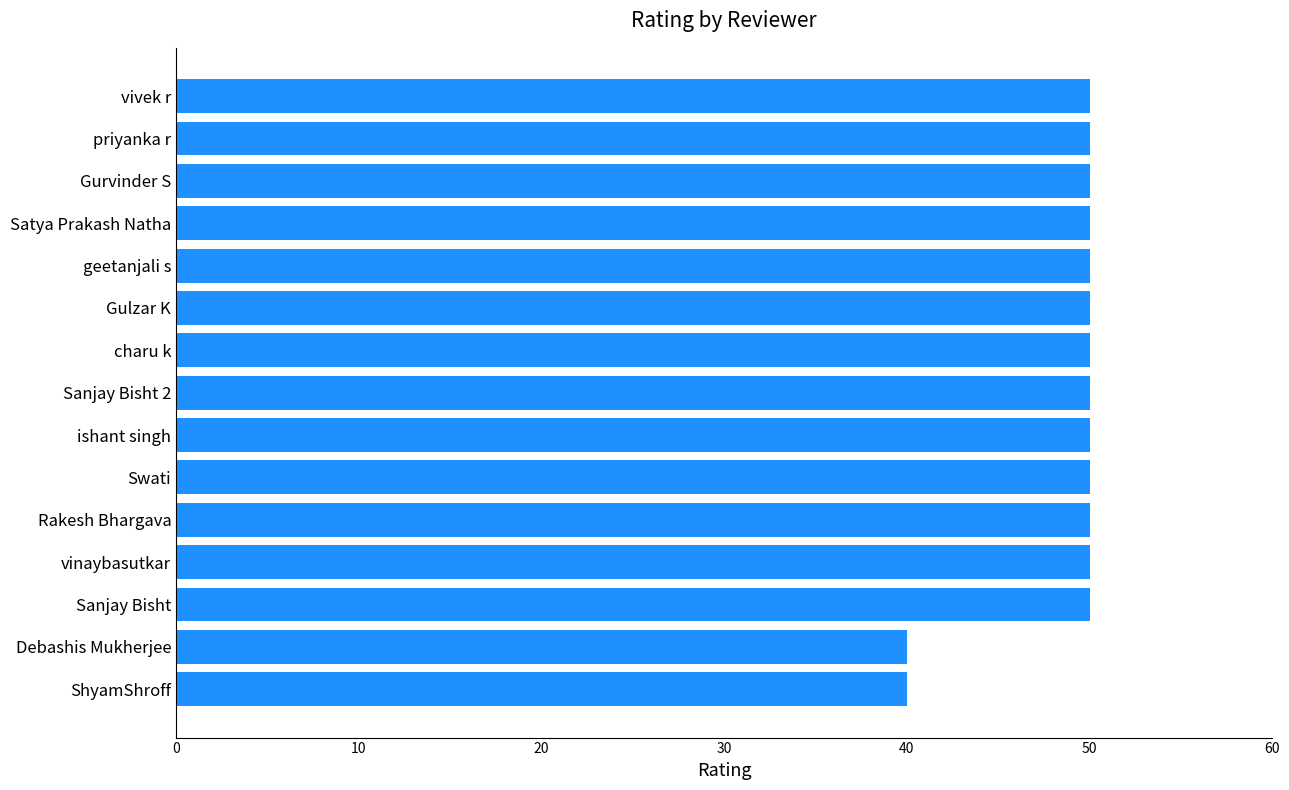

Does the chart contain any negative values?

No